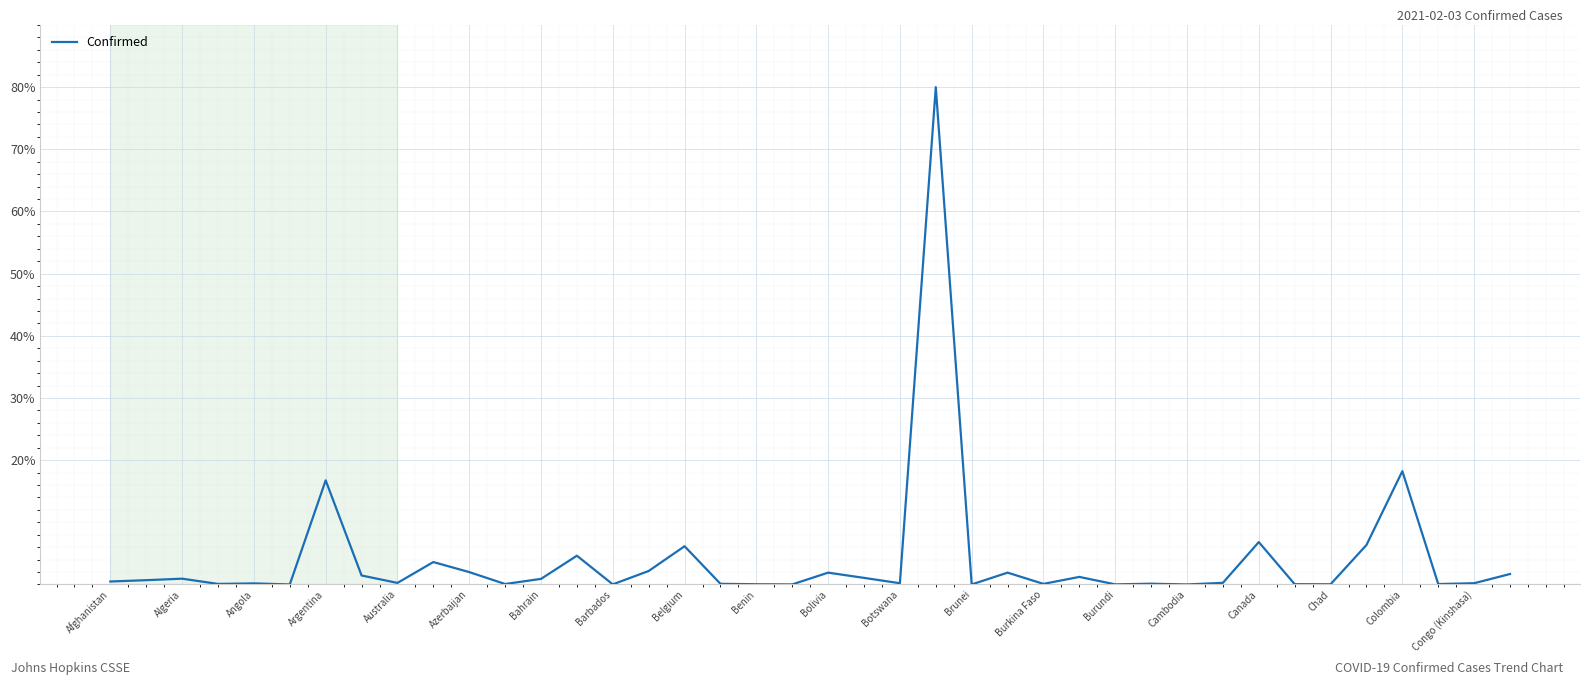

What is the difference between the maximum and second lowest values?

80.0